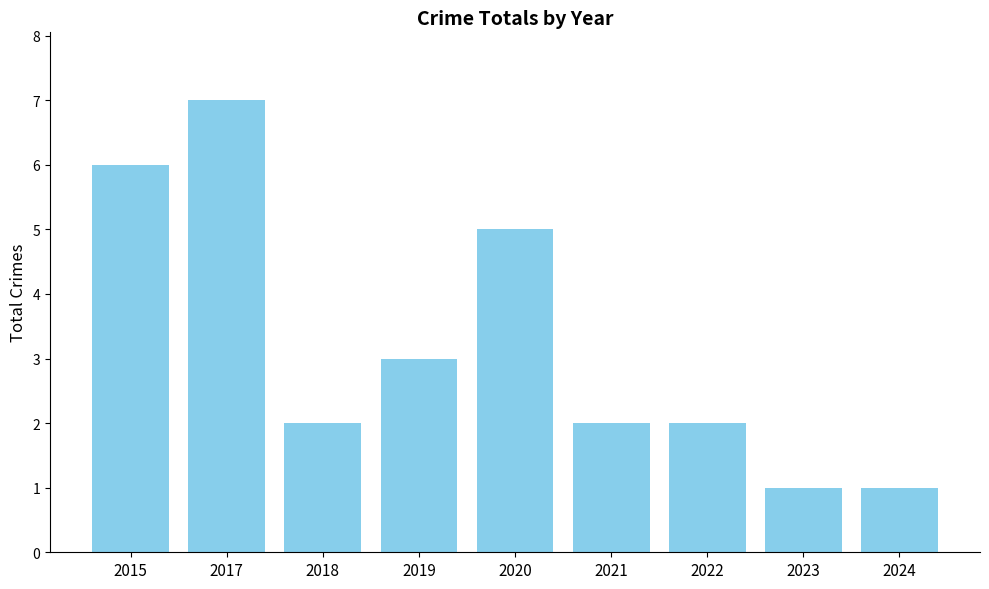

What is the value of the 4th bar from the left?

3